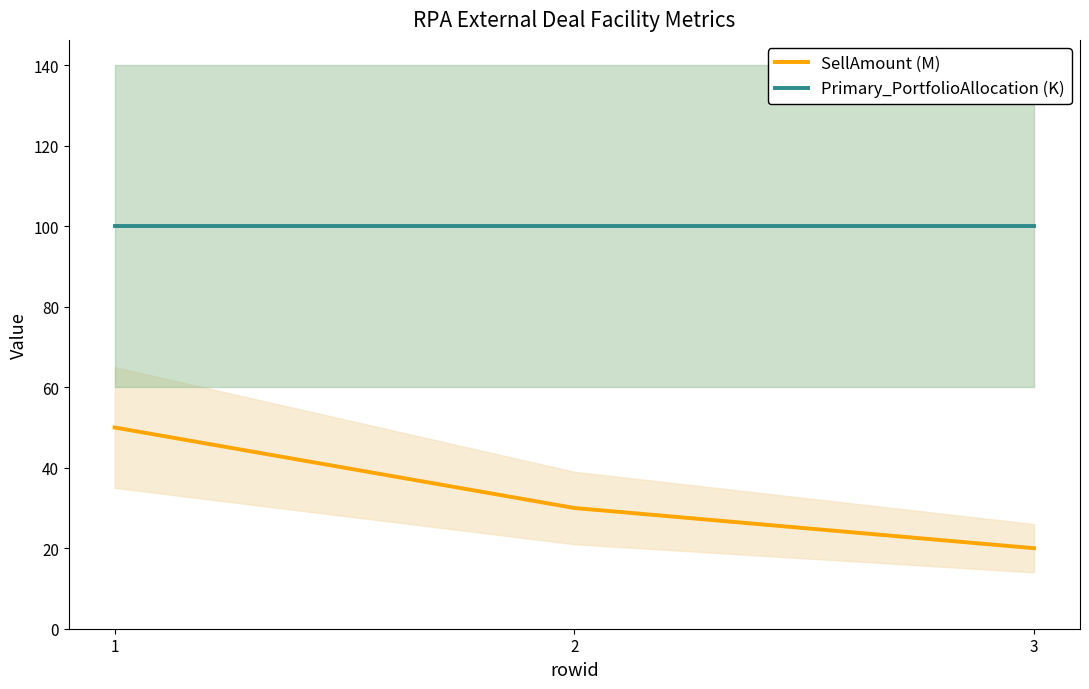

What is the greatest value displayed?

100